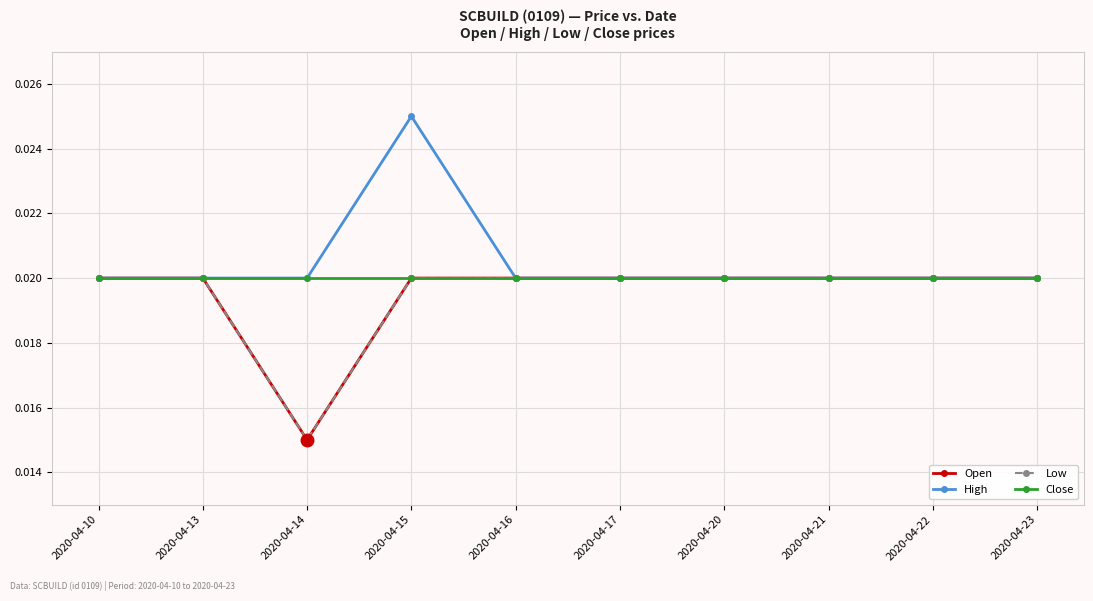

Where is Close nearest to the value 0?

2020-04-10